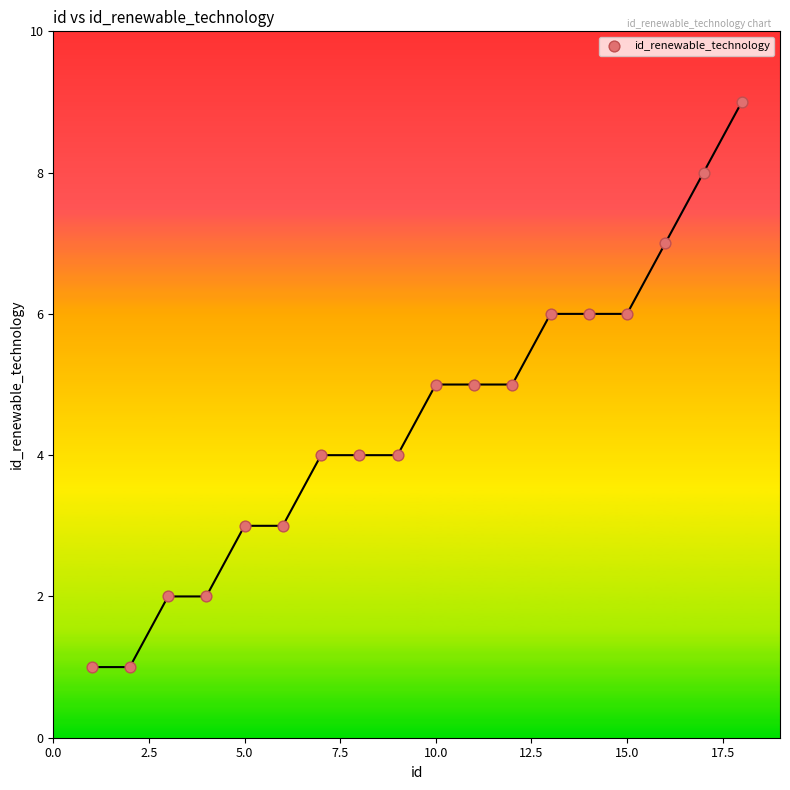

What is the range of X values (max minus min)?

17